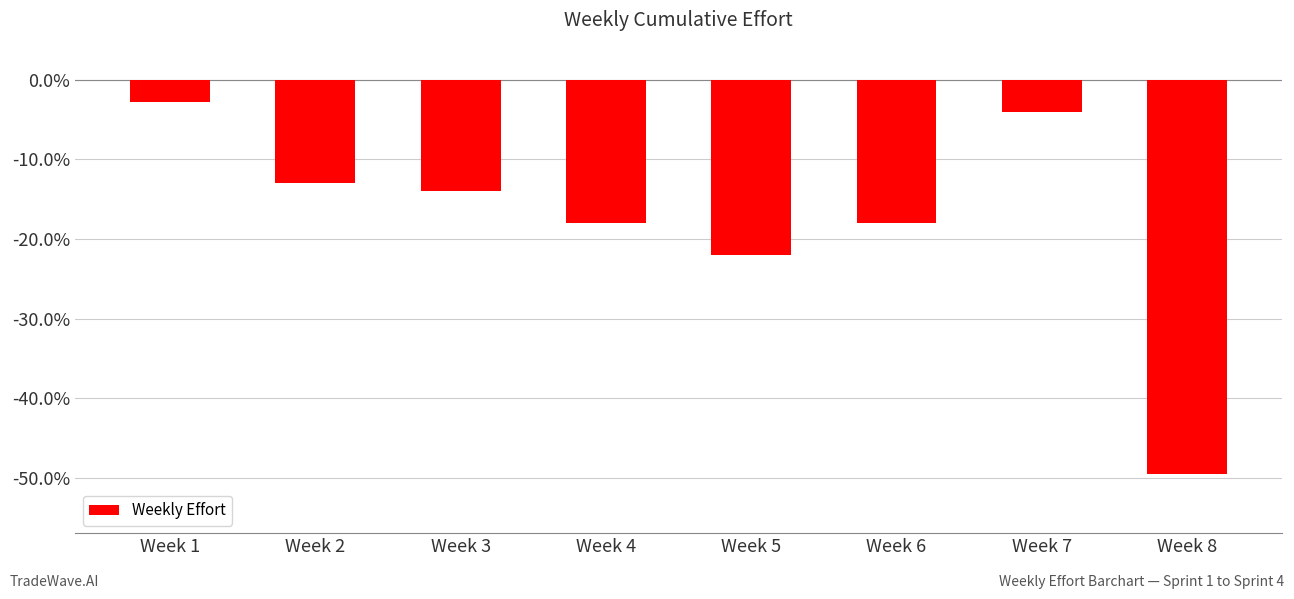

The value at Week 5 is -22.0. True or false?

True